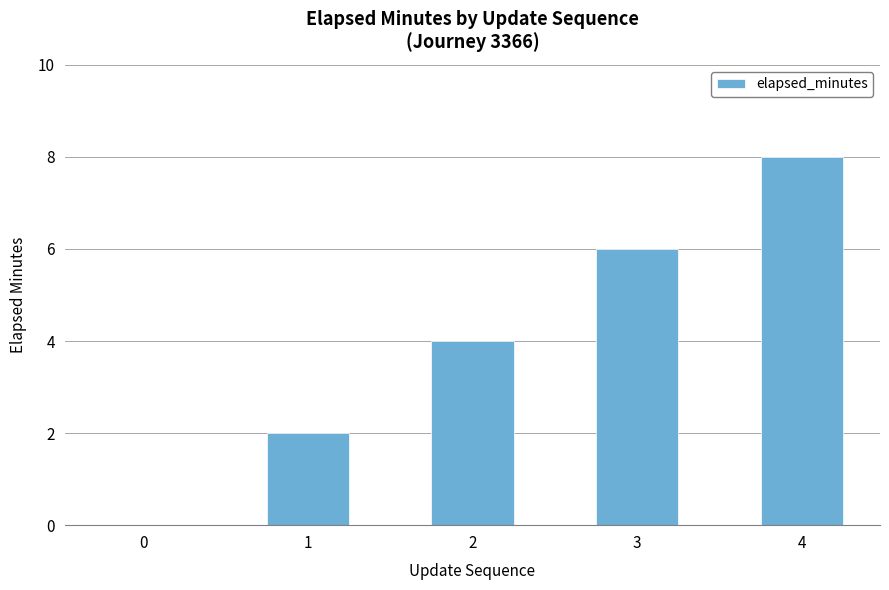

What is the sum of the values at 2 and 1?

6